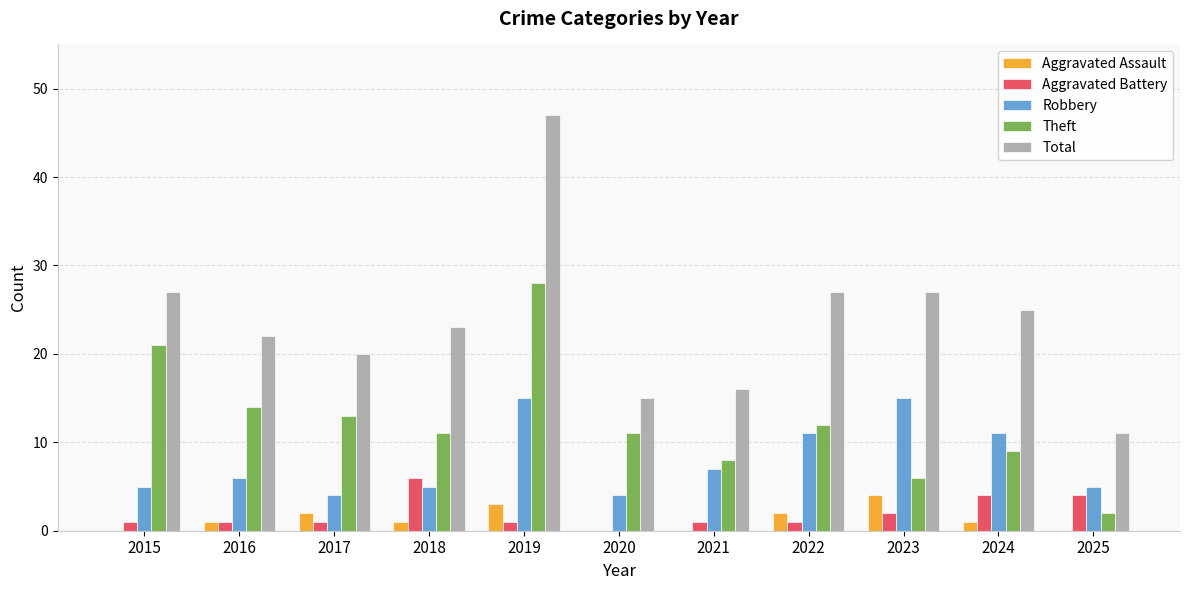

What is the approximate value of Robbery at 2019?

15